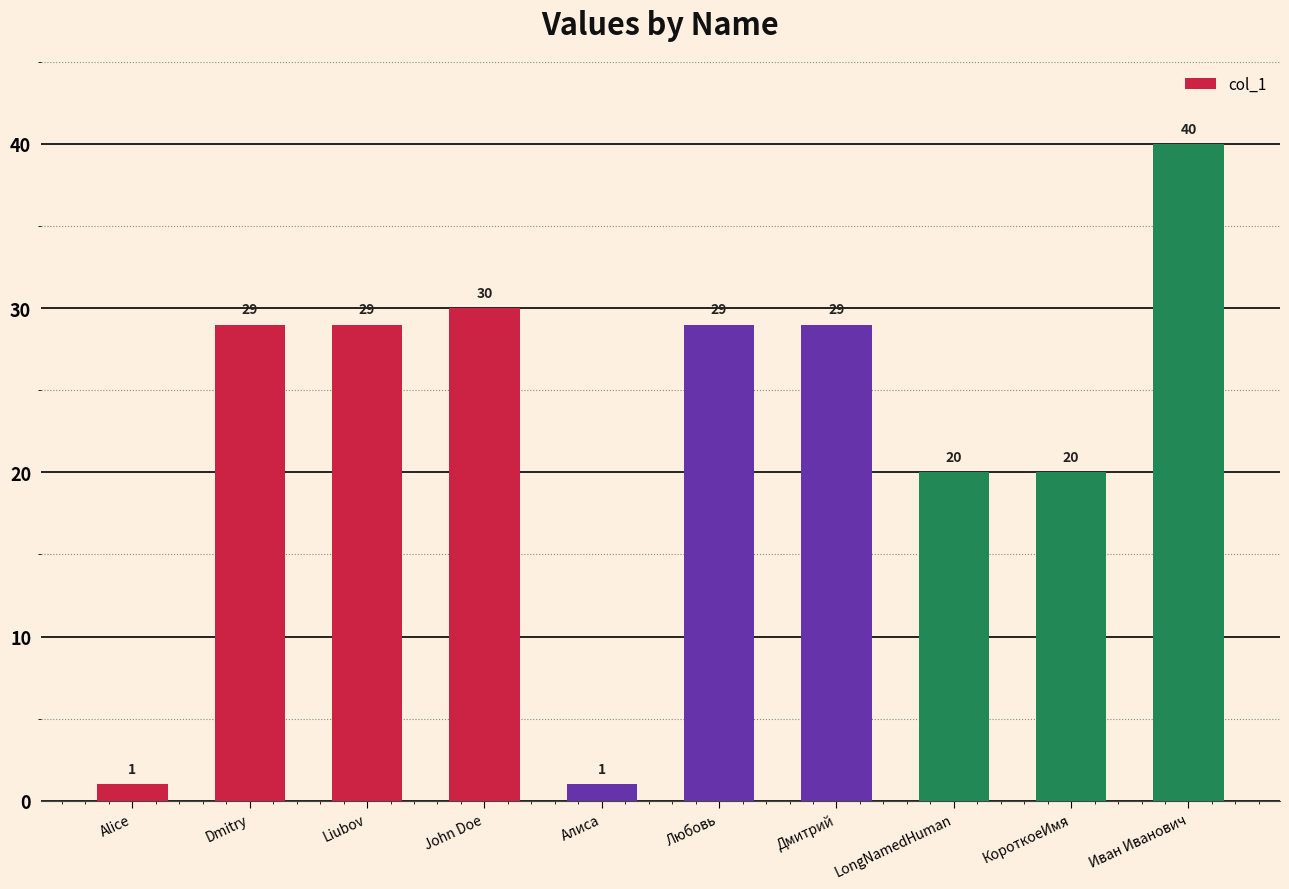

What is the label of the 9th bar from the left?

КороткоеИмя